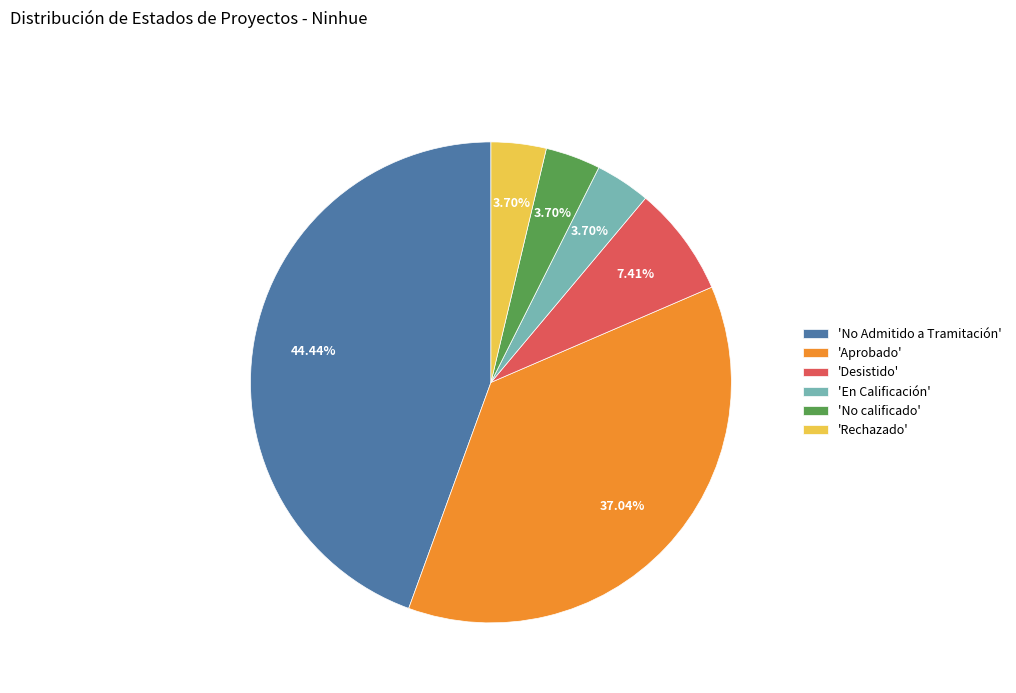

Do 'Rechazado' and 'Aprobado' together represent more than half of the pie?

No